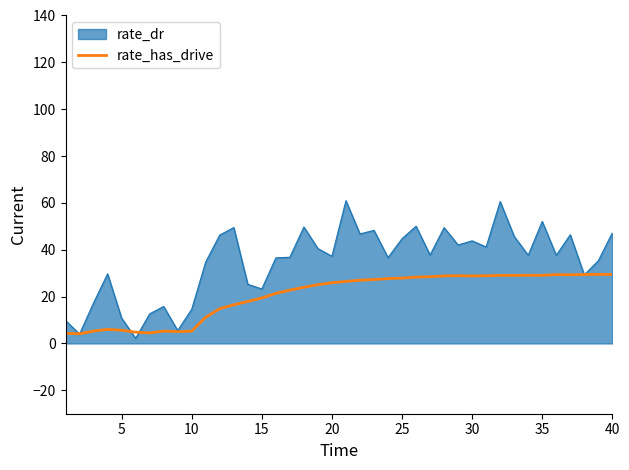

Which series has the widest spread of values?

rate_dr